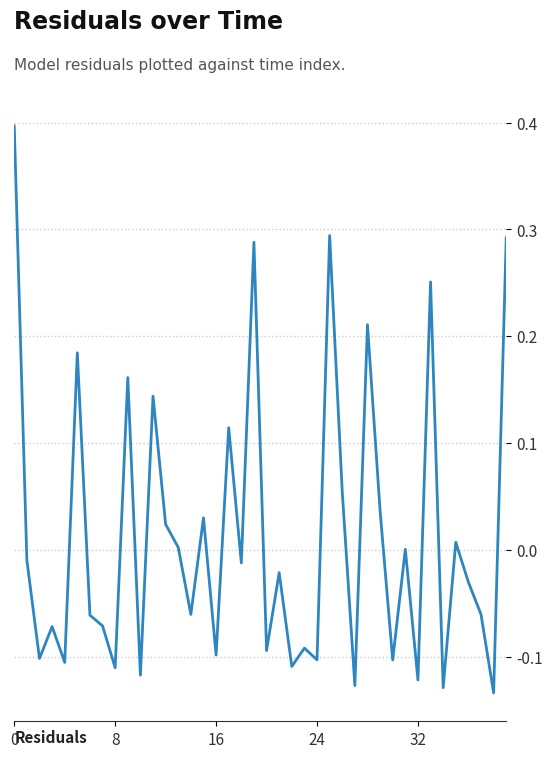

How many lines are shown in the chart?

1